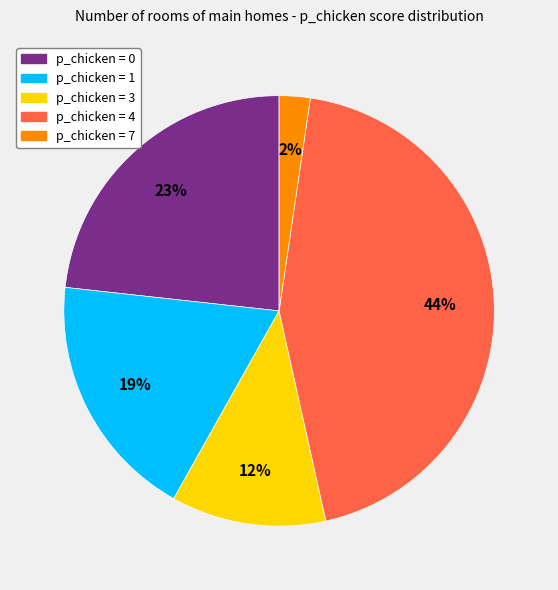

Is it true that p_chicken = 4 is 44% of the pie?

True